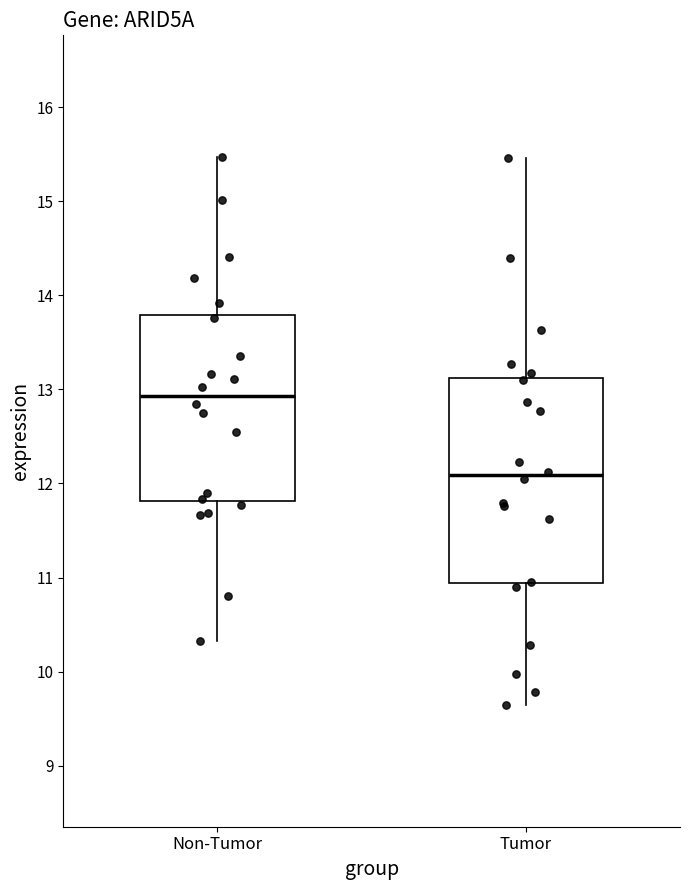

Which box has the lowest median line?

Tumor